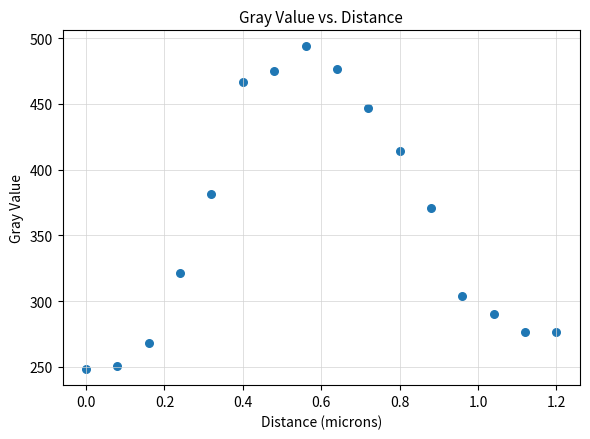

What is the range of X values (max minus min)?

1.2